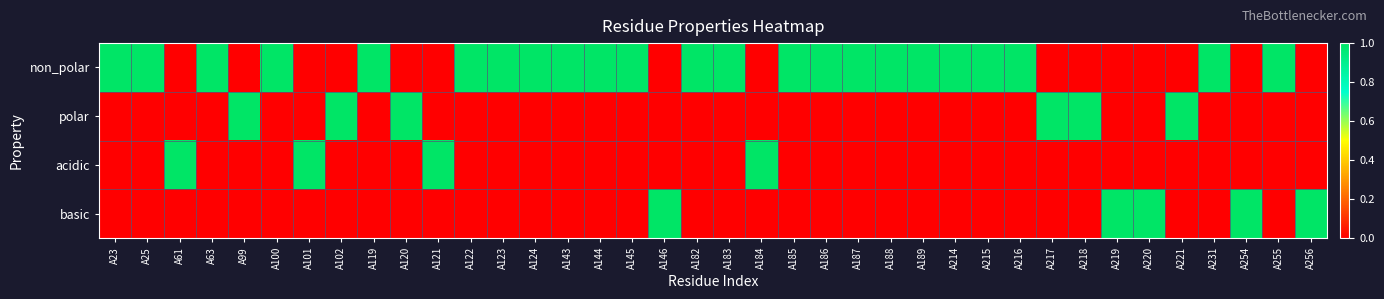

Which label corresponds to the smallest value in the chart?

A61